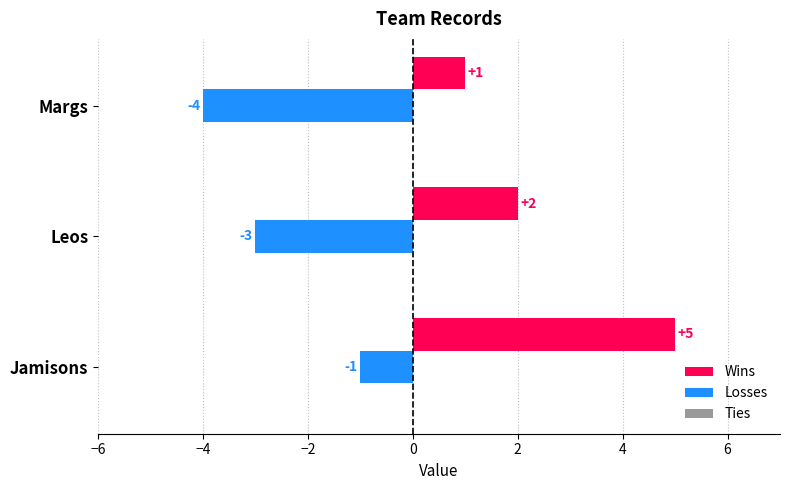

Which label corresponds to the largest value in the chart?

Jamisons